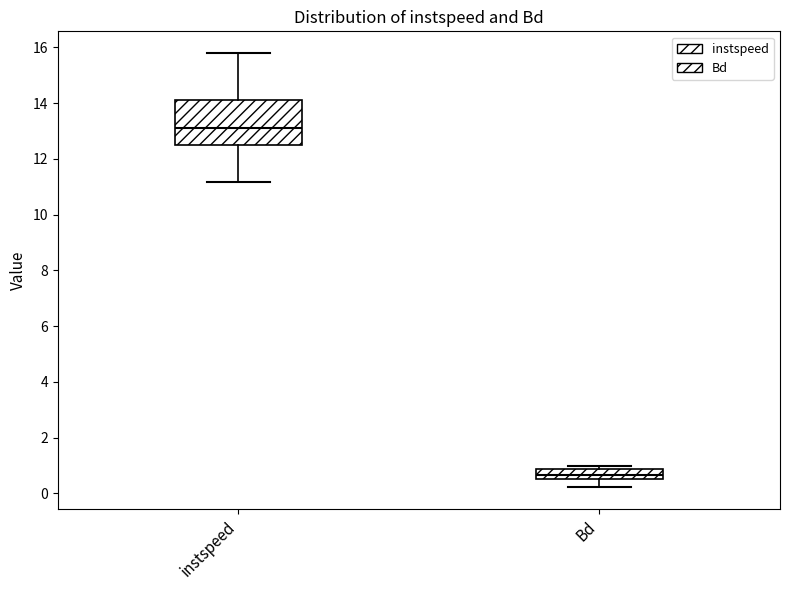

Reading left to right, read every box against the y-axis: the position of its median line, the range the box covers, and the ends of its whiskers. The values are not printed on the chart, so give them approximately, as read against the axis.

instspeed: median 13.0, box 12.4 to 14.2, whiskers 11.2 to 15.8
Bd: median 0.6 (inside the box), box 0.6 to 0.8, whiskers 0.2 to 1.0